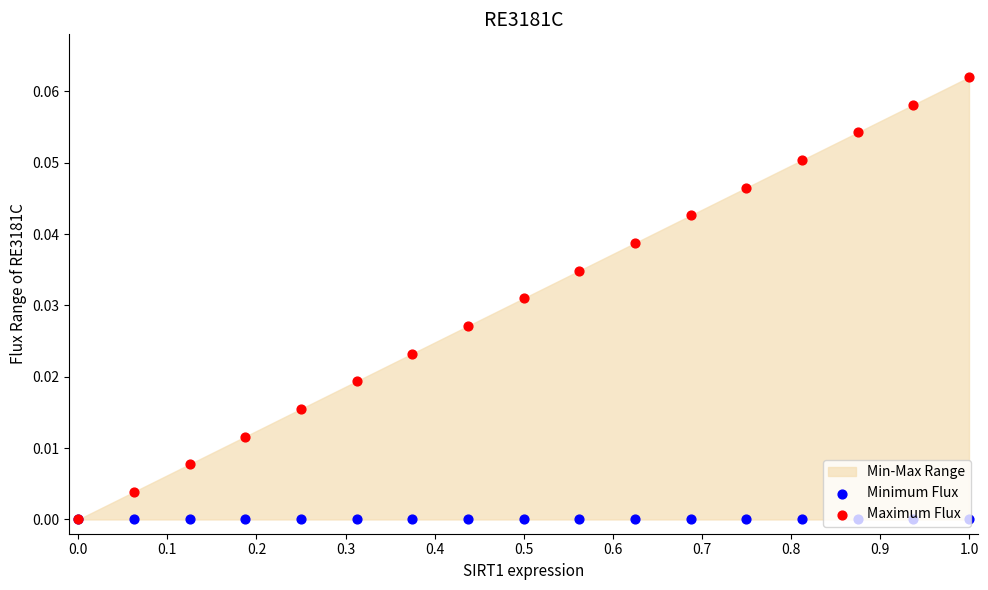

Which series has the largest total across all categories?

Maximum Flux